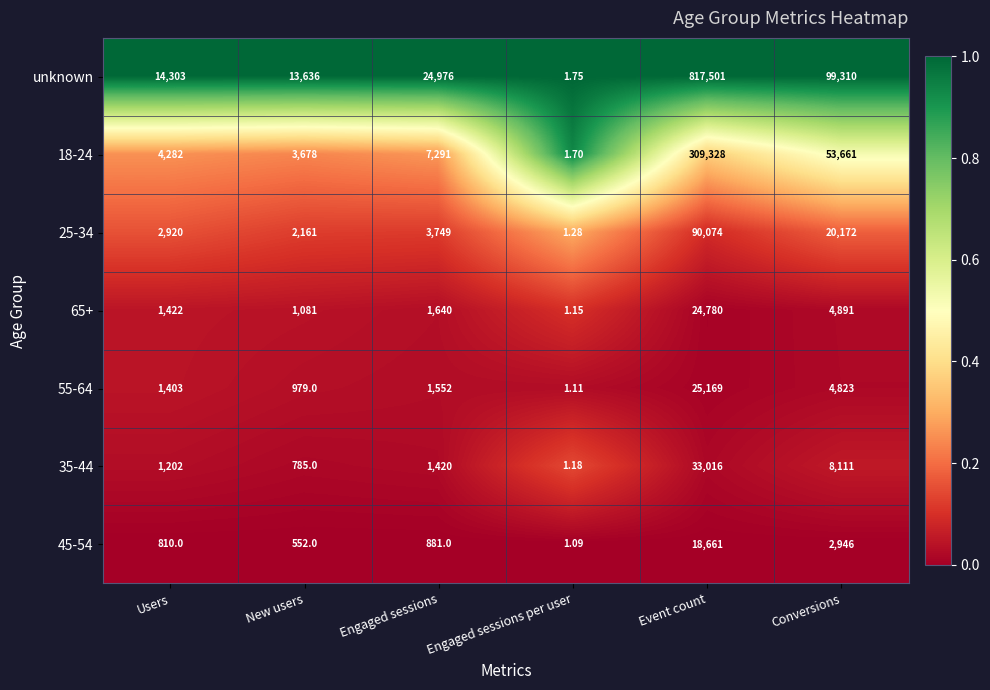

Which series changed the most between New users and Engaged sessions per user?

unknown